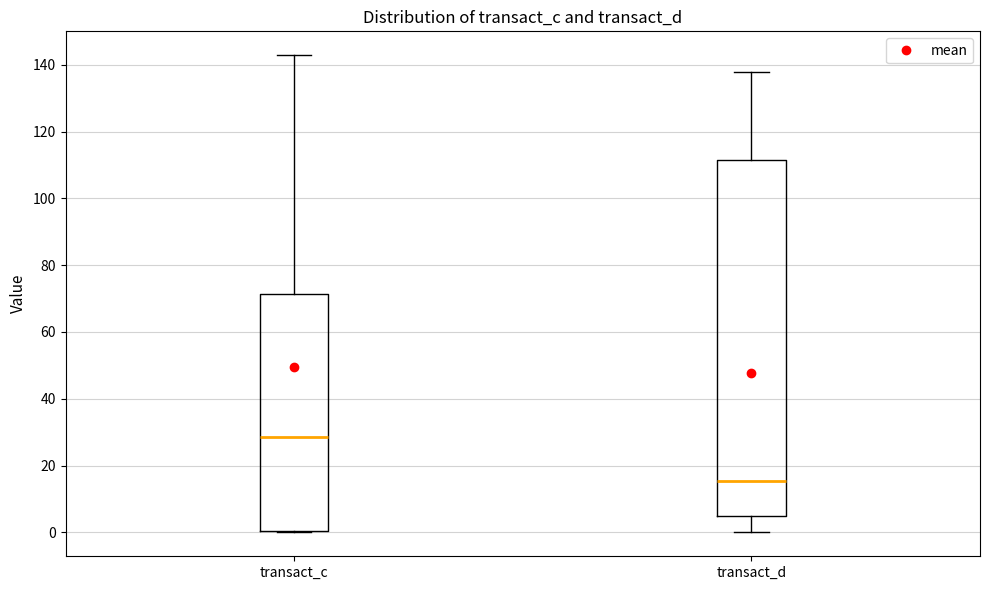

Which box's median line is the highest?

transact_c